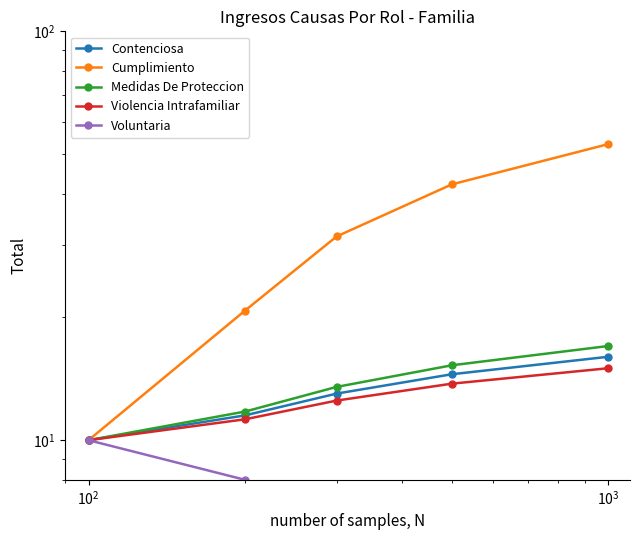

What is the value of the Violencia Intrafamiliar point at the 5th from the left?

15.0